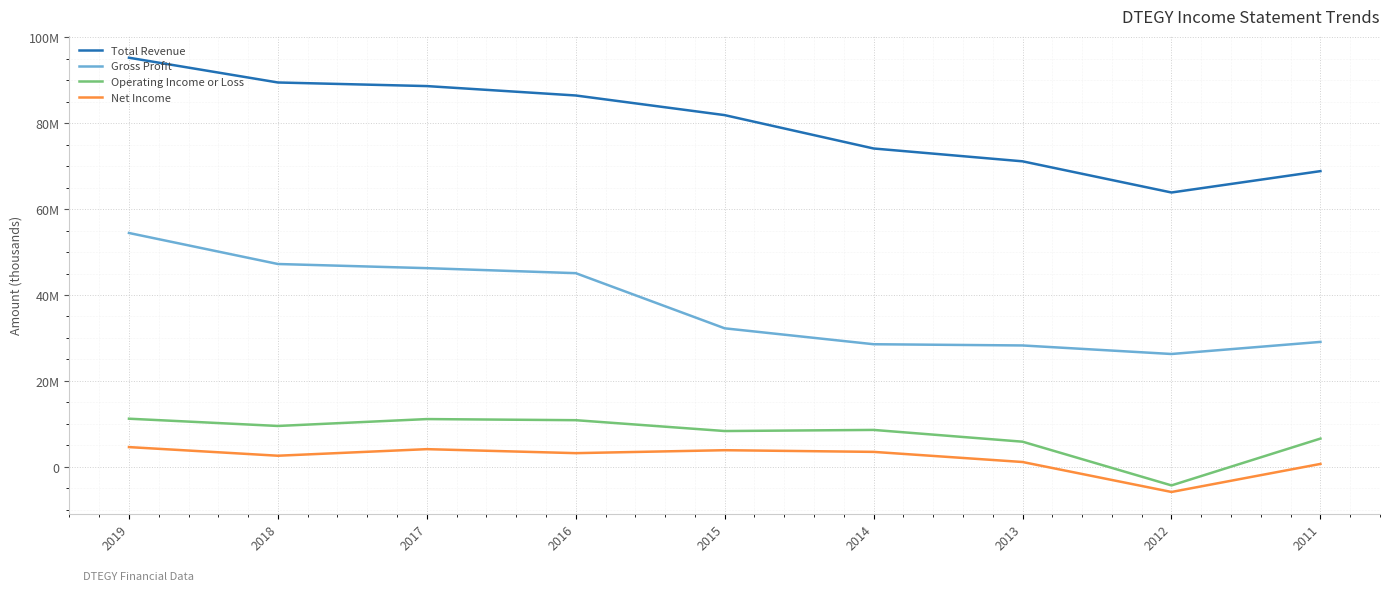

List the labels in order of Gross Profit value, smallest first.

2012, 2013, 2014, 2011, 2015, 2016, 2017, 2018, 2019